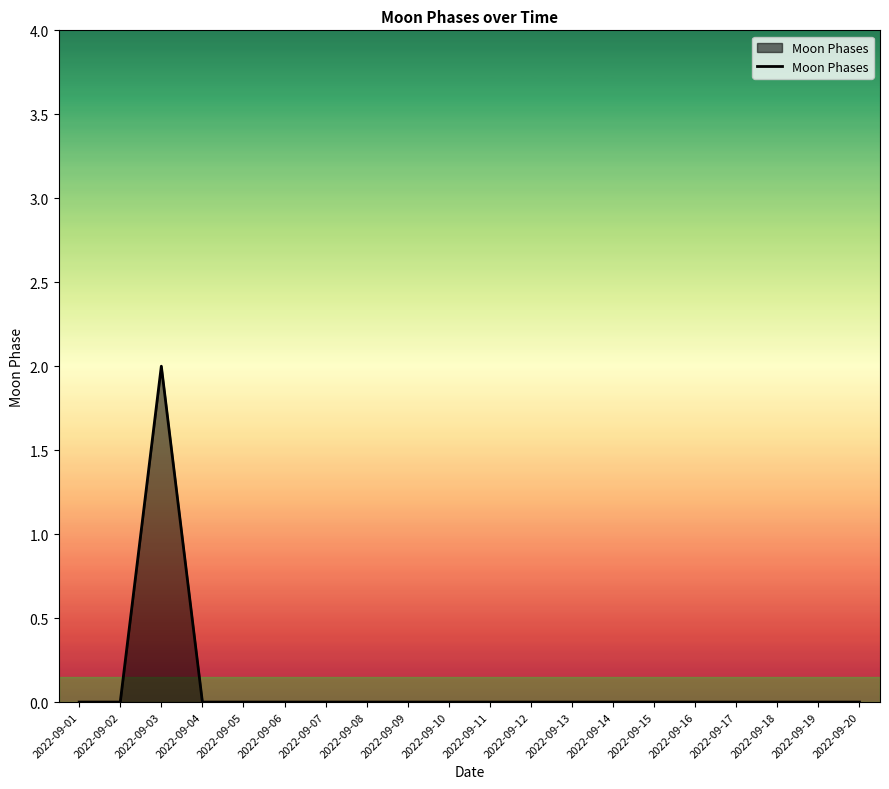

The chart shows a value of 0 at 2022-09-06. True or false?

True